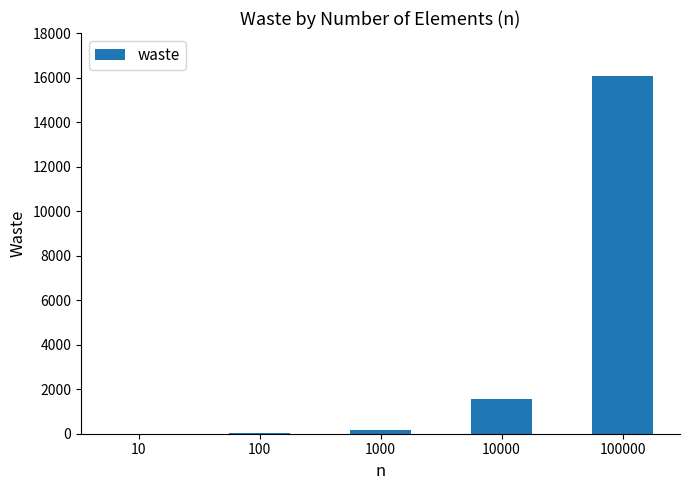

What is the maximum value shown in the chart?

16059